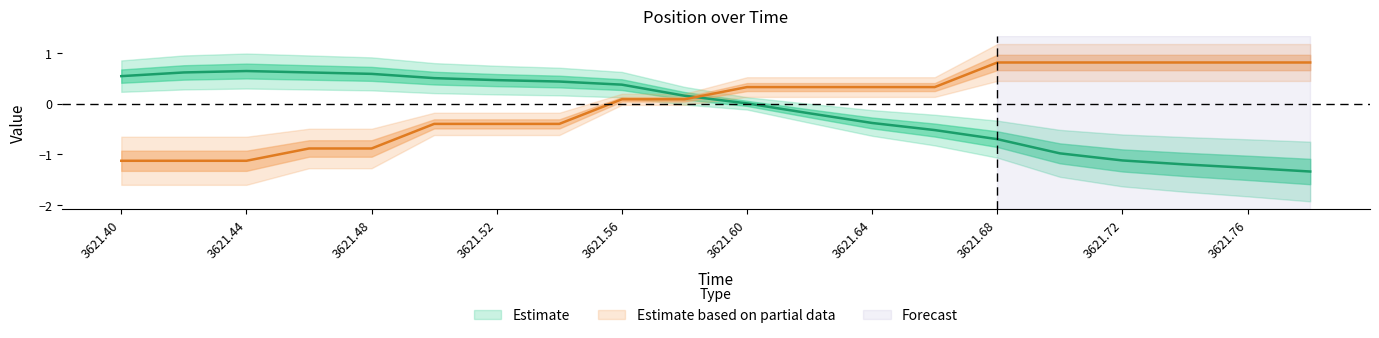

At which label is pos_x closest to 0?

3621.6